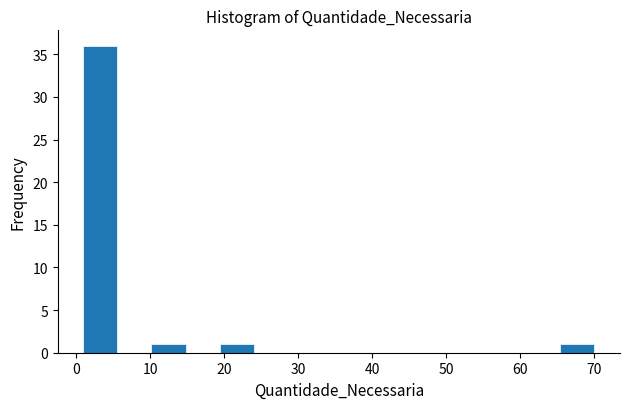

Reading left to right, list every bar in this chart as the range it spans on the x-axis followed by its height. Neither the bar edges nor the heights are printed on the chart, so give them approximately, as read against the axes.

1.0 to 5.6: 36
5.6 to 10.2: 0
10.2 to 14.8: 1
14.8 to 19.4: 0
19.4 to 24.0: 1
24.0 to 28.6: 0
28.6 to 33.2: 0
33.2 to 37.8: 0
37.8 to 42.4: 0
42.4 to 47.0: 0
47.0 to 51.6: 0
51.6 to 56.2: 0
56.2 to 60.8: 0
60.8 to 65.4: 0
65.4 to 70.0: 1